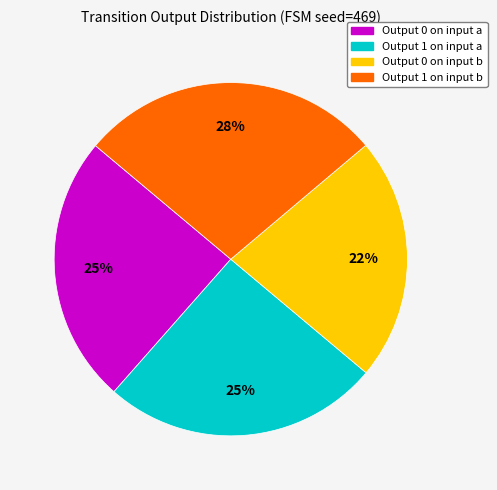

Count the number of slices in the pie.

4